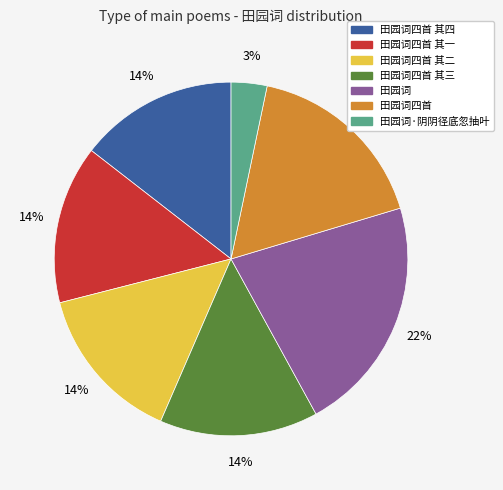

To the nearest percent, what is the average slice percentage?

14%